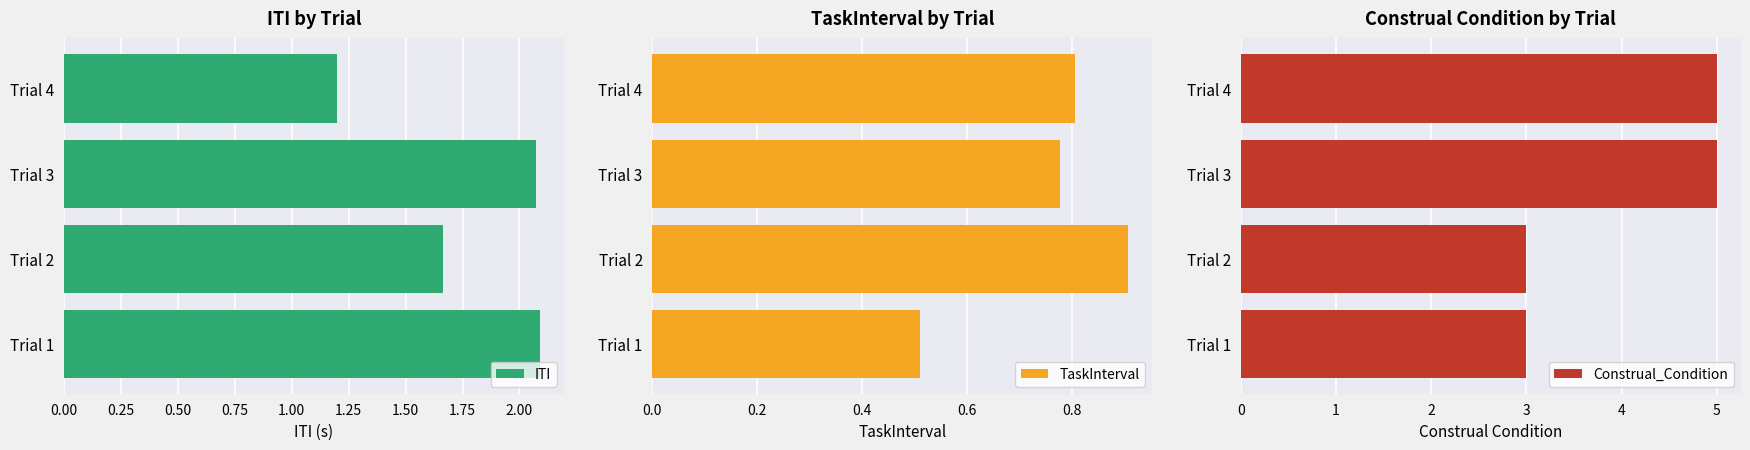

Reading right to left, transcribe all the data shown in this chart.

ITI: 1.2	2.1	1.7	2.1
TaskInterval: 0.8	0.8	0.9	0.5
Construal_Condition: 5.0	5.0	3.0	3.0